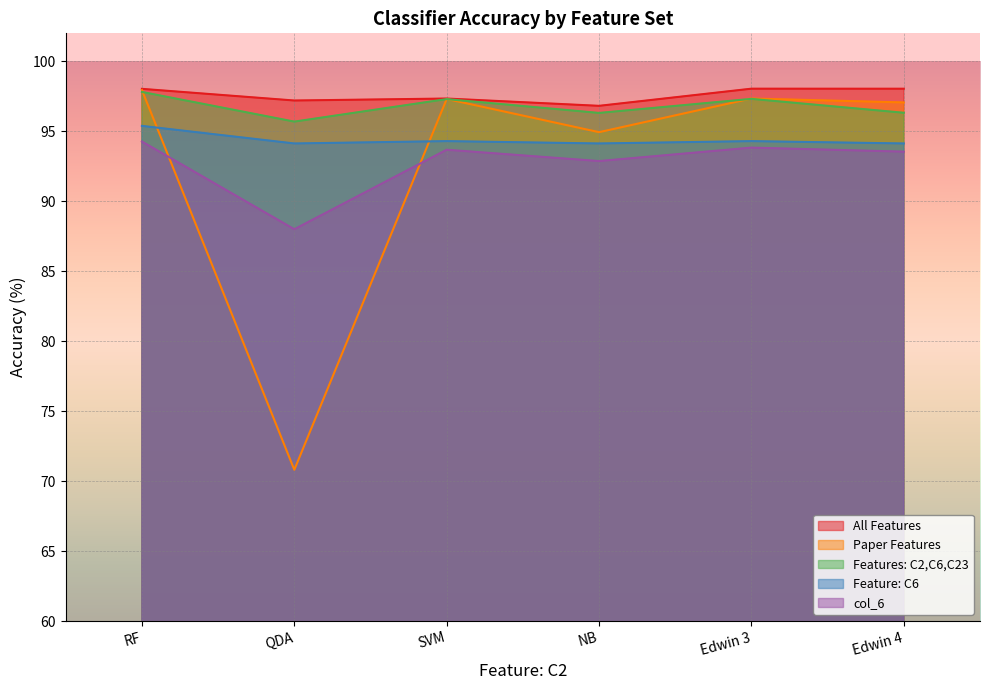

The Features: C2,C6,C23 series shows 35.5 at Edwin 3. True or false?

False